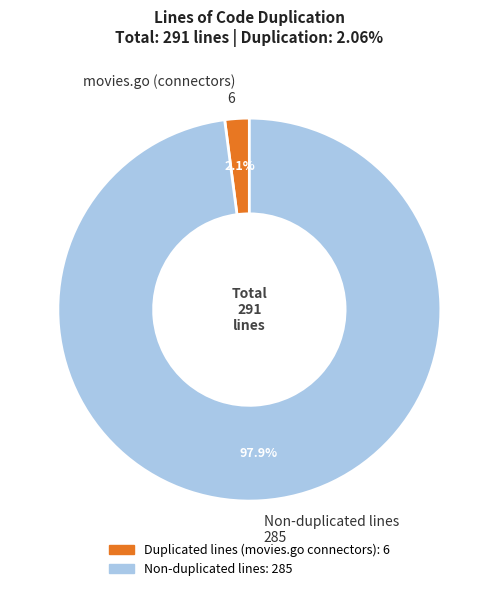

Which slice is the smallest?

movies.go (connectors) 6